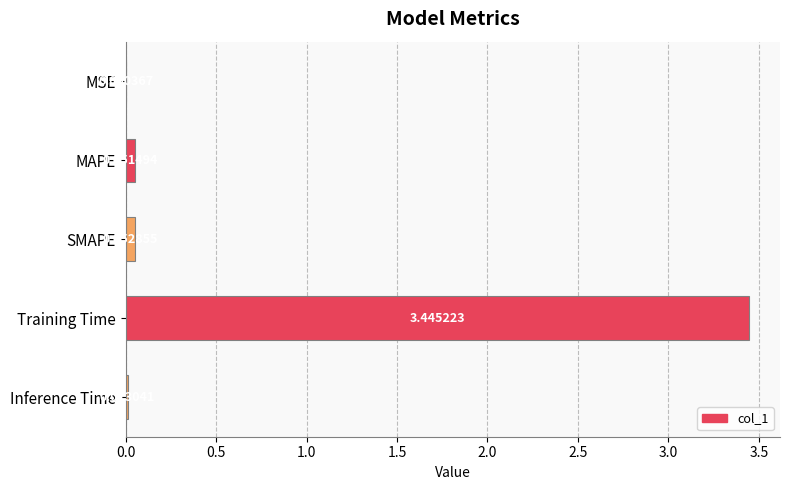

What is the change in value from MAPE to Training Time?

+3.4